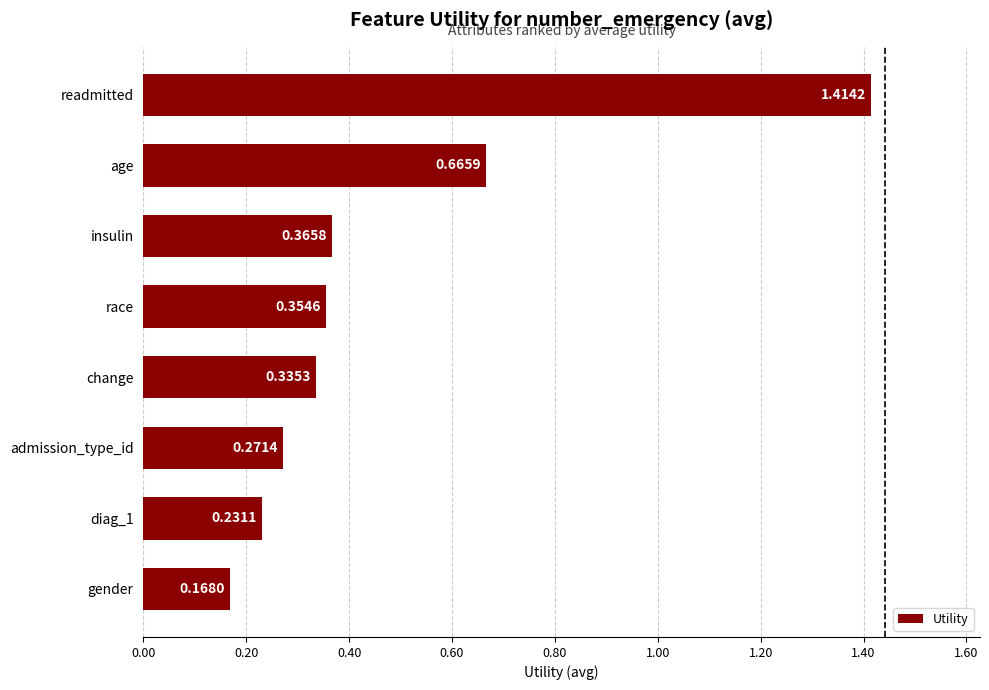

What is the label of the 5th bar from the top?

change